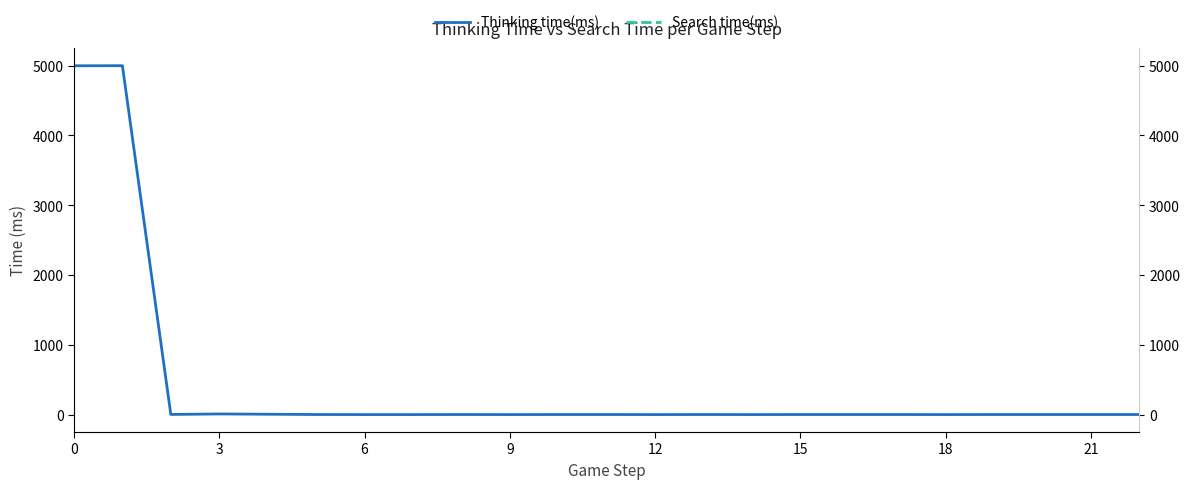

Does the chart have visible grid lines?

No